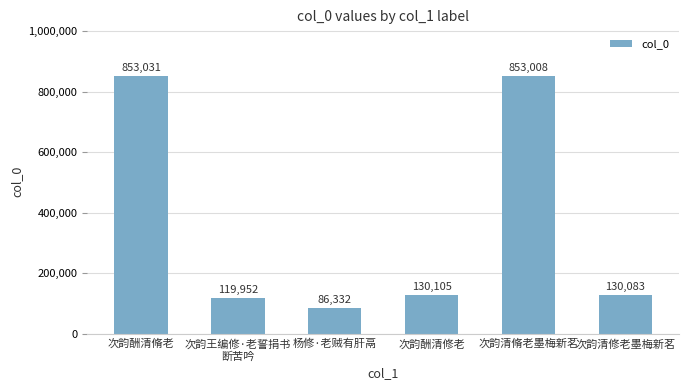

What is the difference between the maximum and minimum values?

766699